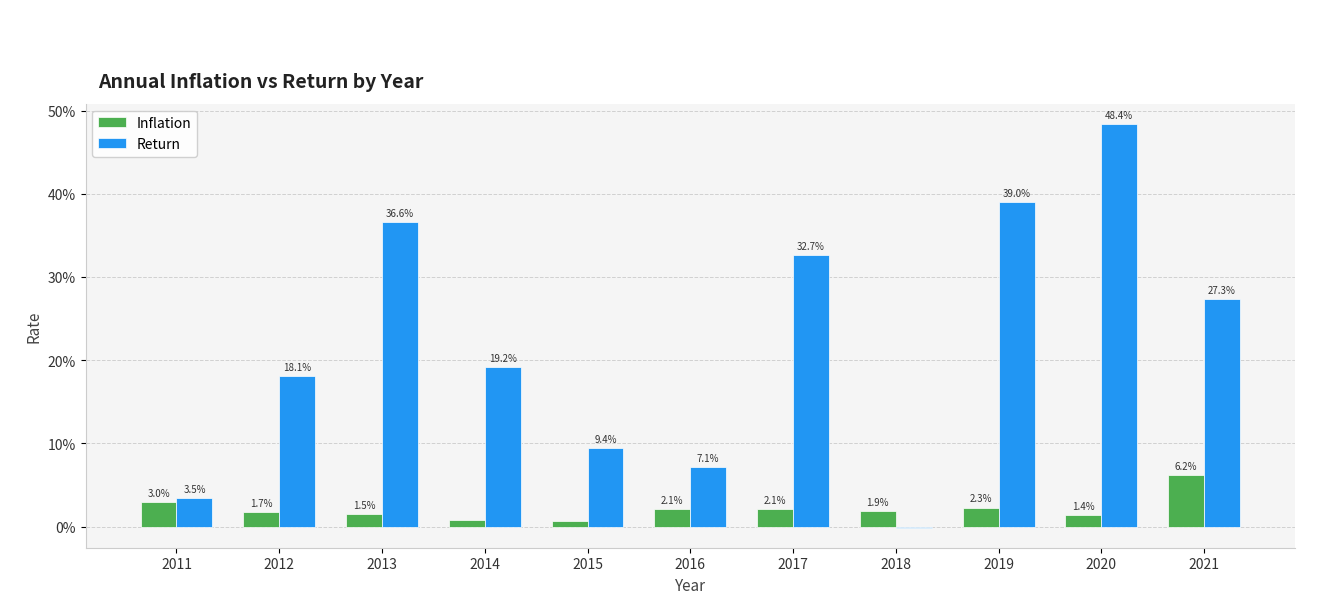

Which has a higher value, 2014 or 2015?

2014